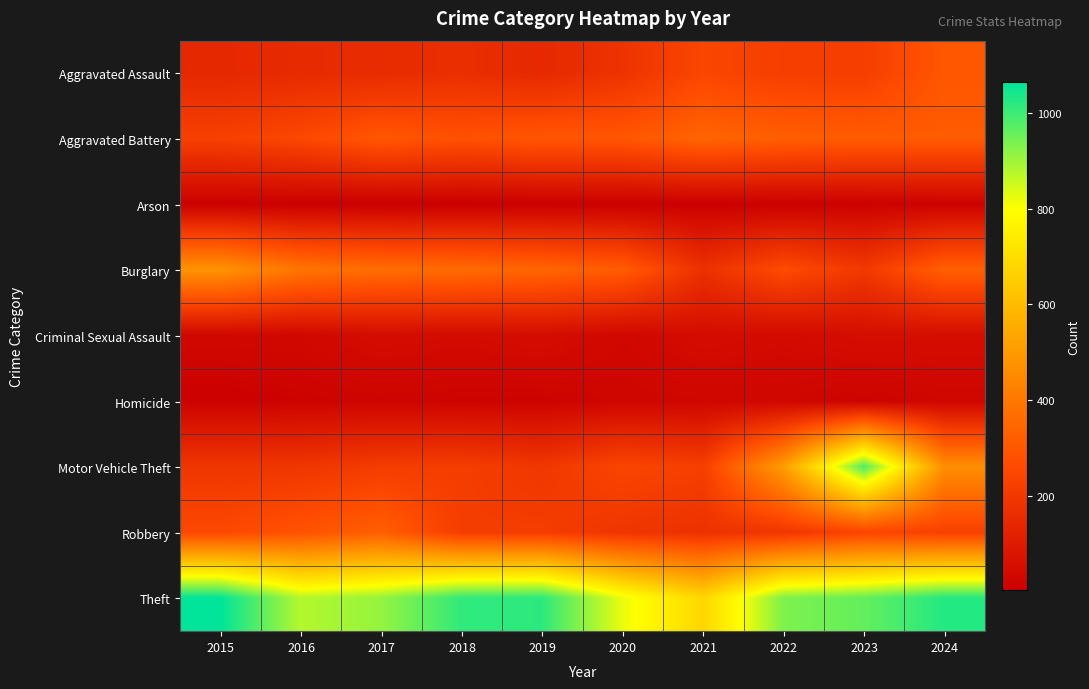

List the series in order of their peak value, highest first.

Theft, Motor Vehicle Theft, Burglary, Aggravated Battery, Robbery, Aggravated Assault, Criminal Sexual Assault, Homicide, Arson